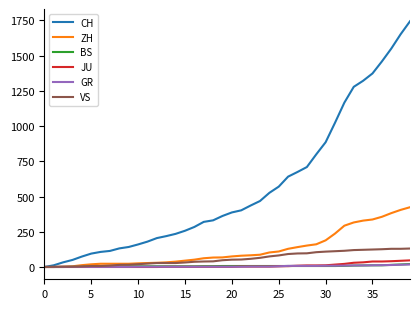

Which series has the largest total across all categories?

CH